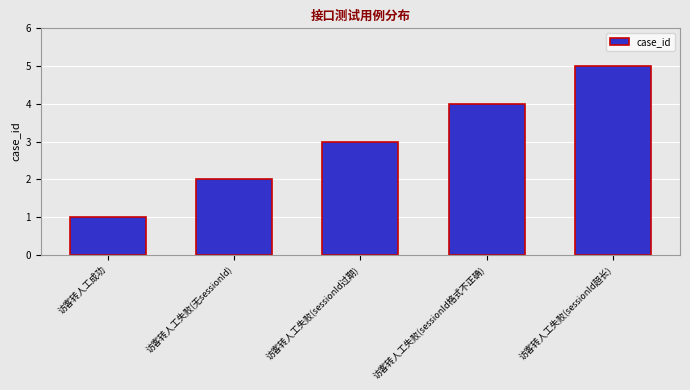

The chart shows a value of 2 at 访客转人工失败(sessionId超长). True or false?

False